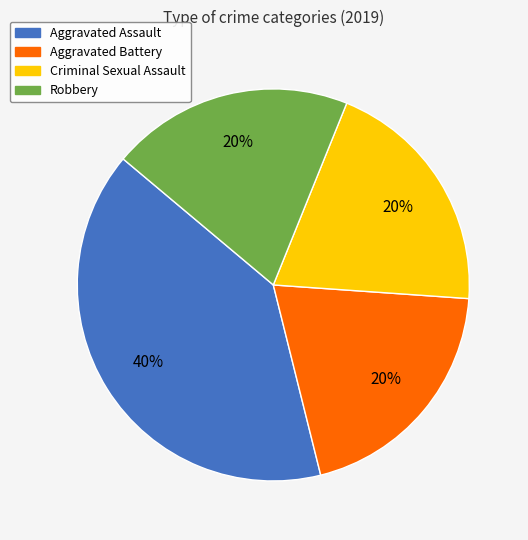

Does Robbery account for over 50% of the chart?

No